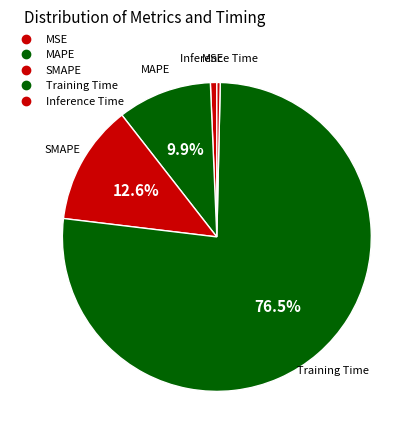

To the nearest percent, what percentage of the pie is SMAPE?

13%